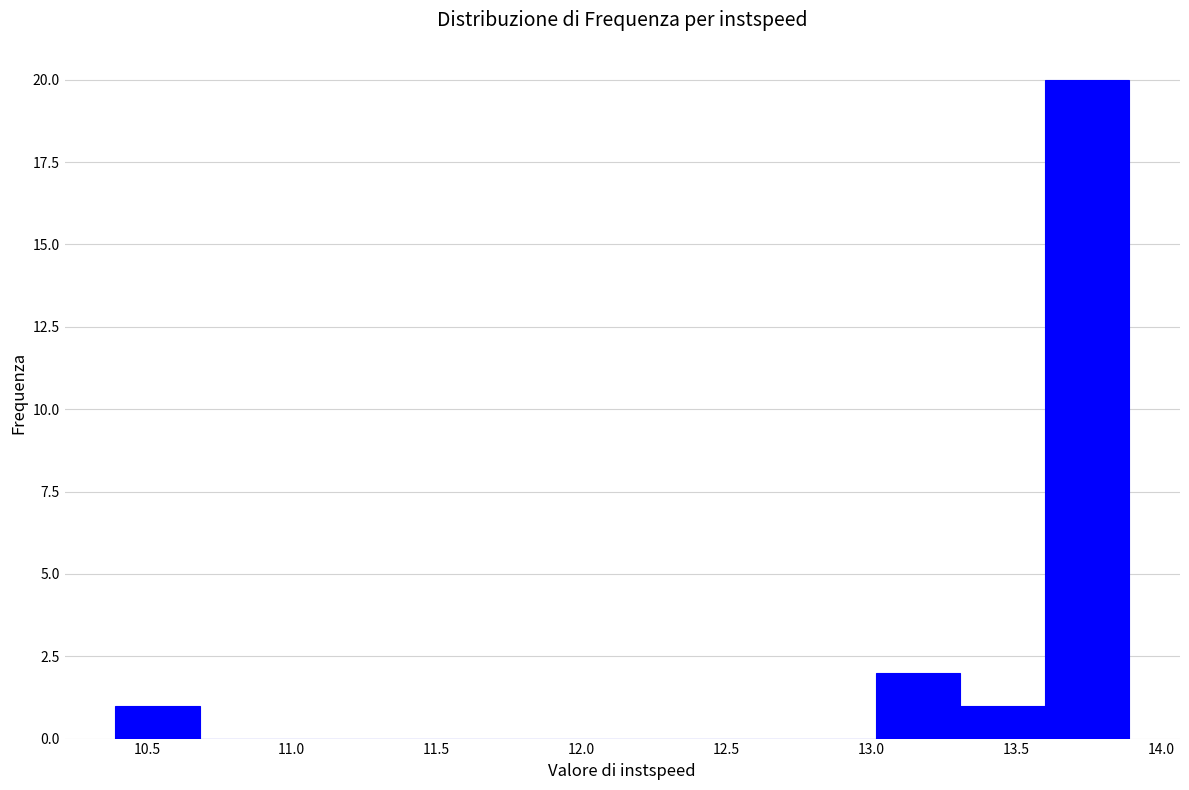

Reading left to right, list every bar in this chart as the range it spans on the x-axis followed by its height. Neither the bar edges nor the heights are printed on the chart, so give them approximately, as read against the axes.

10.40 to 10.70: 1
10.70 to 10.95: 0
10.95 to 11.25: 0
11.25 to 11.55: 0
11.55 to 11.85: 0
11.85 to 12.15: 0
12.15 to 12.45: 0
12.45 to 12.70: 0
12.70 to 13.00: 0
13.00 to 13.30: 2
13.30 to 13.60: 1
13.60 to 13.90: 20